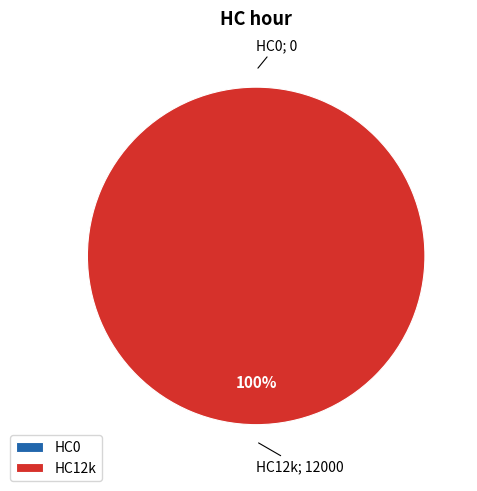

How many segments does this pie chart have?

2